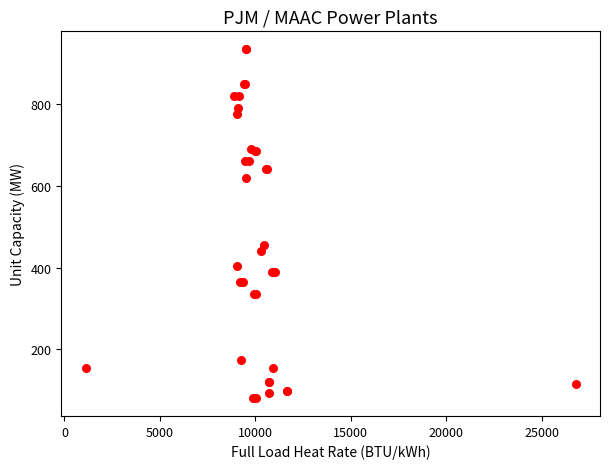

What Y value in the scatter plot is closest to 507?

455